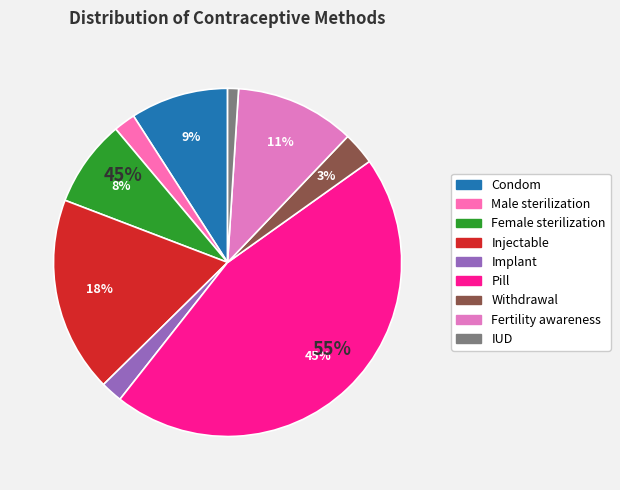

How many slices are in this pie chart?

9